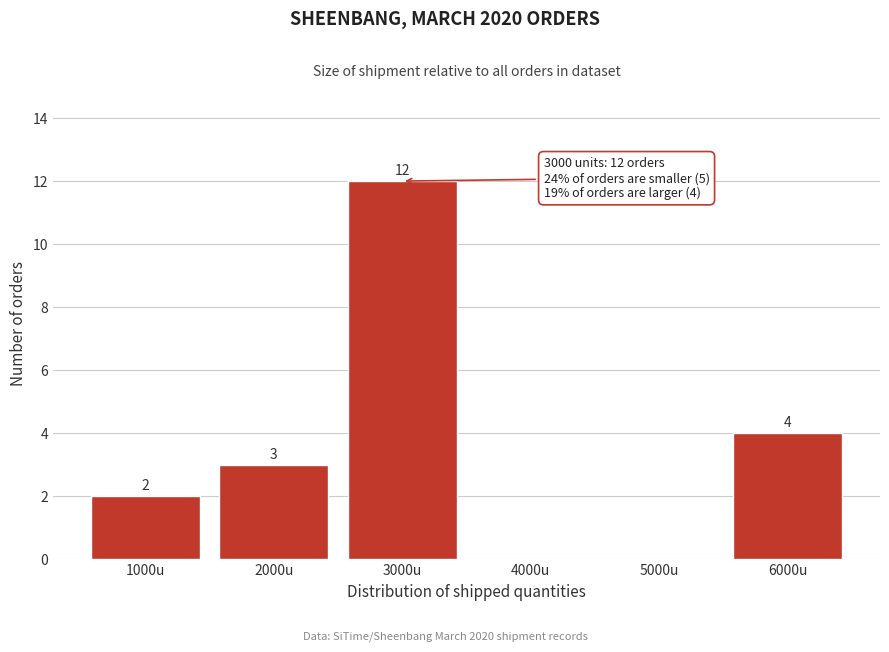

Reading left to right, extract all data points from this chart.

1000u=2	2000u=3	3000u=12	4000u=0	5000u=0	6000u=4